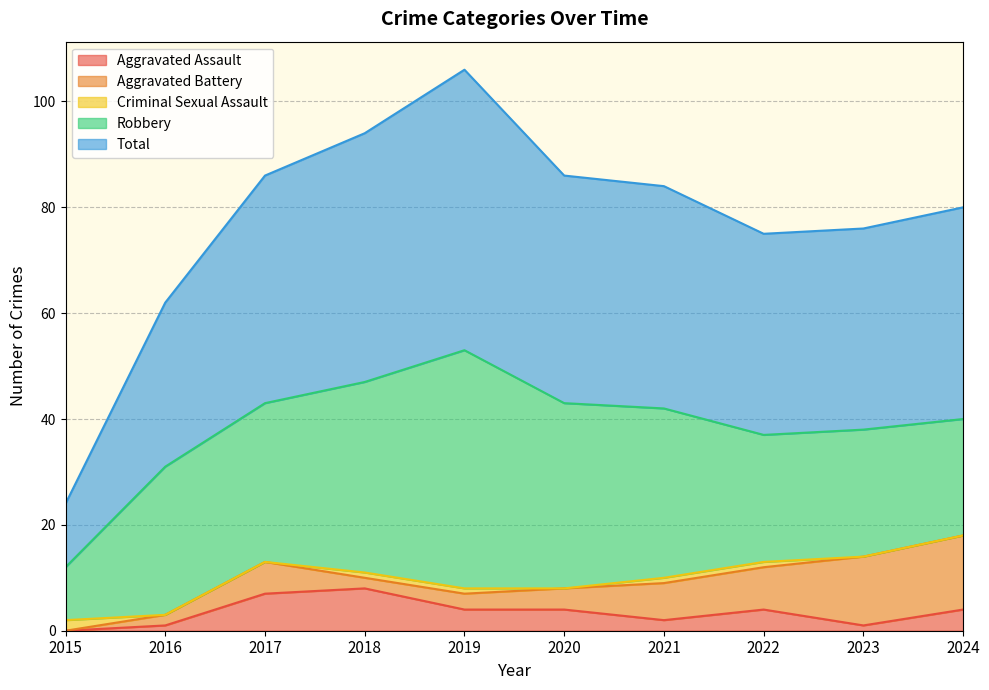

Where does the Total series first go above 42?

2017